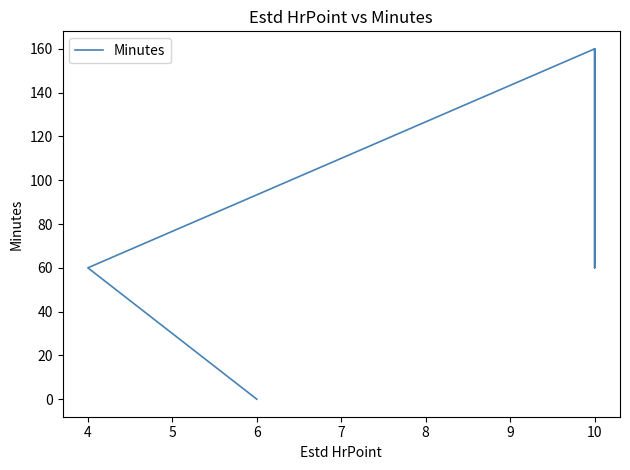

How many values exceed 60?

2